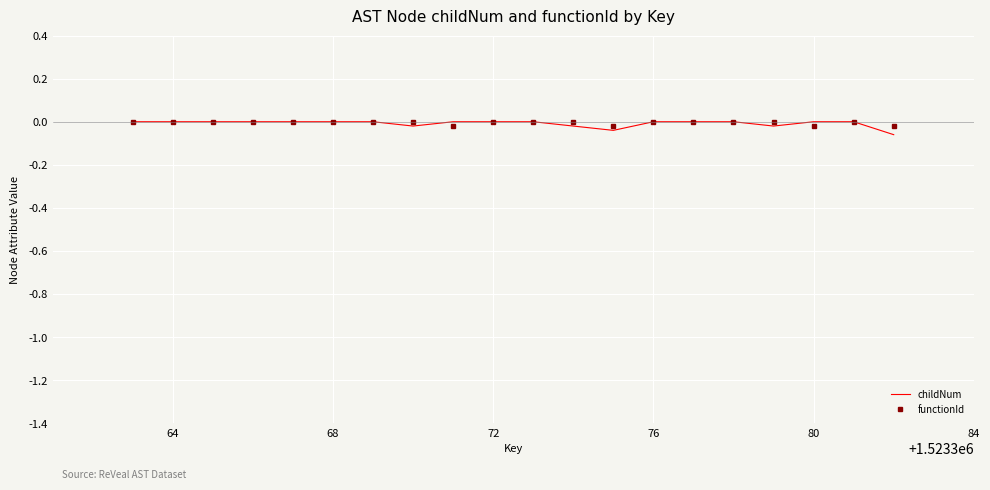

Which series has the widest spread of values?

childNum